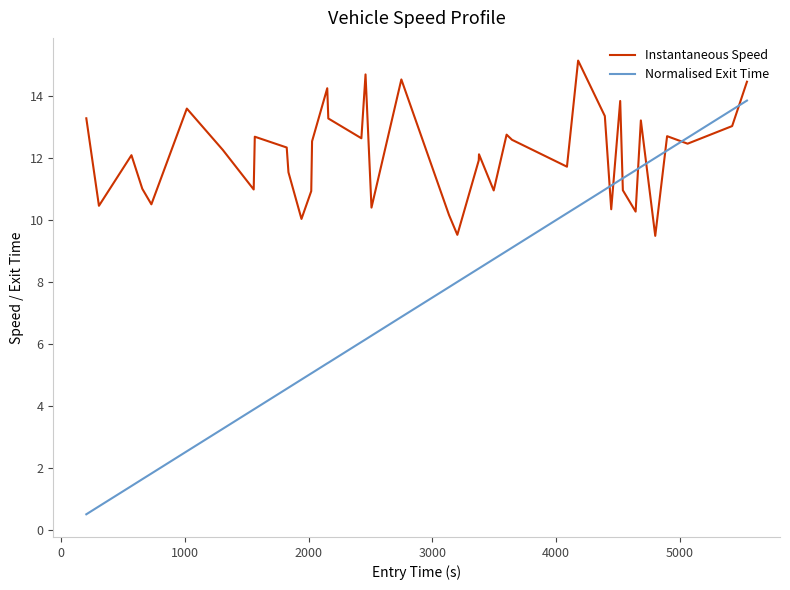

What is the maximum value for Normalised Exit Time?

13.9